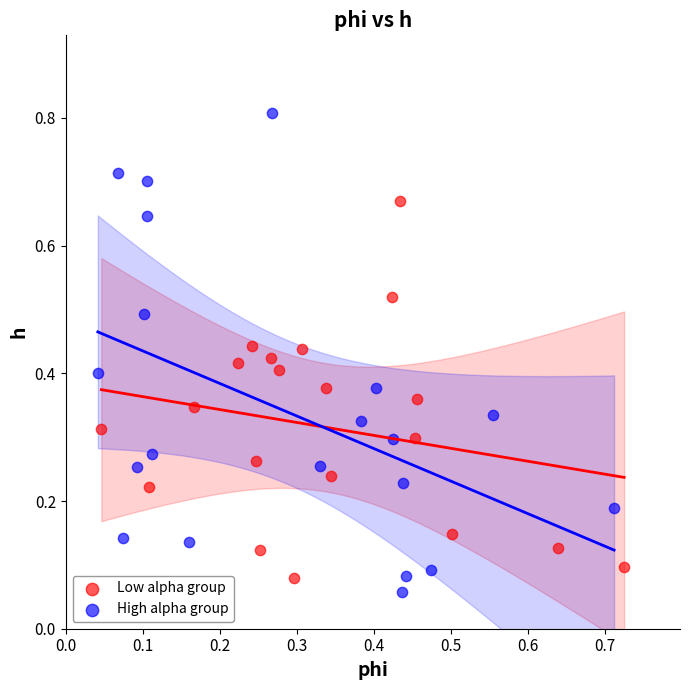

Which series reaches the maximum Y coordinate?

High alpha group